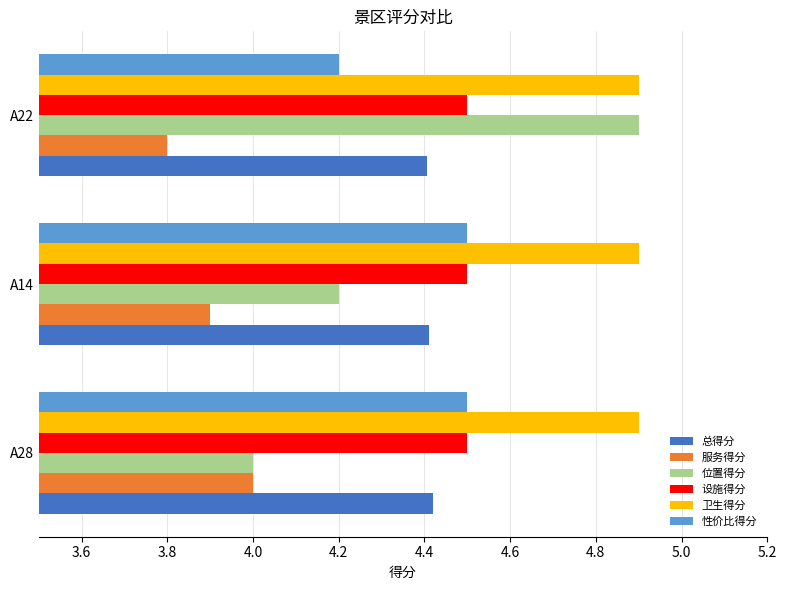

Between A14 and A22, which series saw the biggest shift?

位置得分